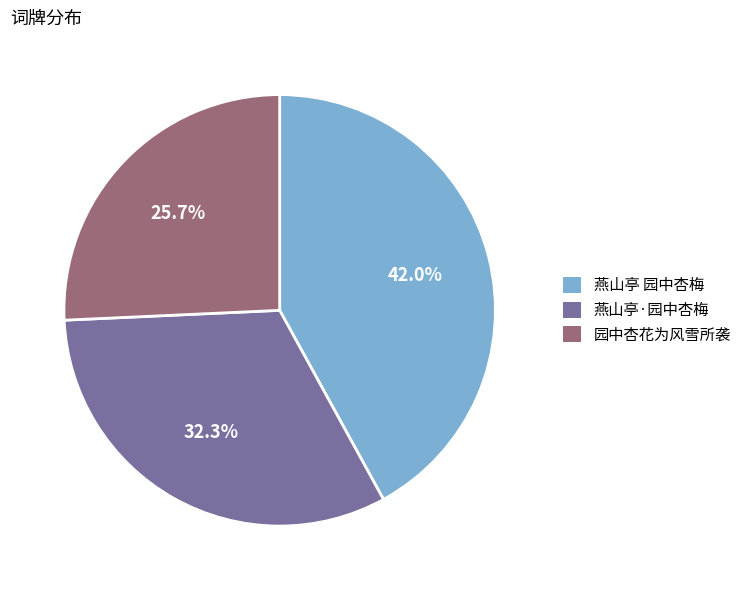

How many segments does this pie chart have?

3